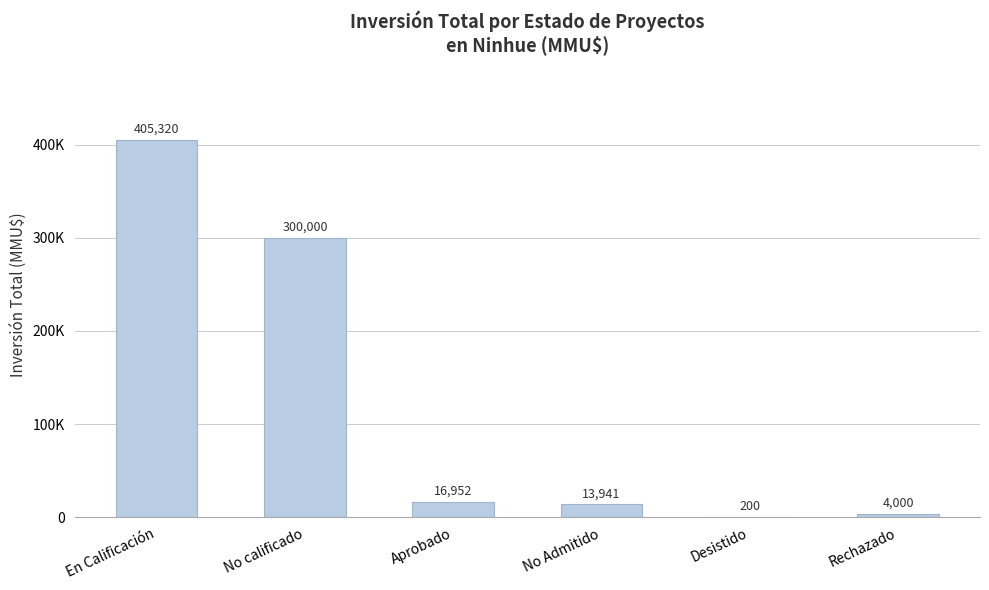

Reading left to right, what are all the values shown in this chart?

En Calificación=405320	No calificado=300000	Aprobado=16952	No Admitido=13941	Desistido=200	Rechazado=4000